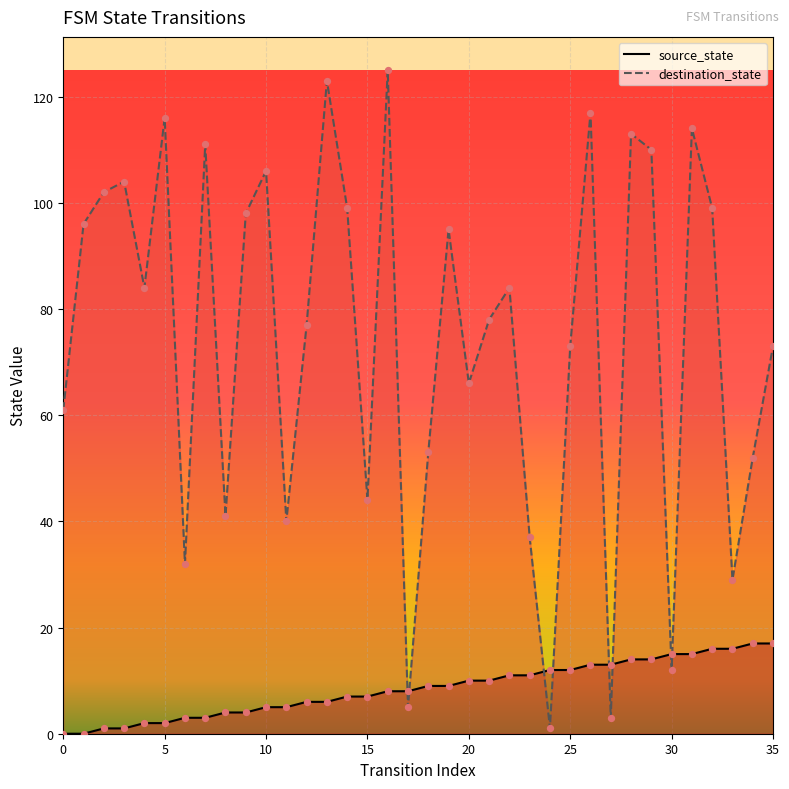

Which series has the largest Y range (max minus min)?

destination_state